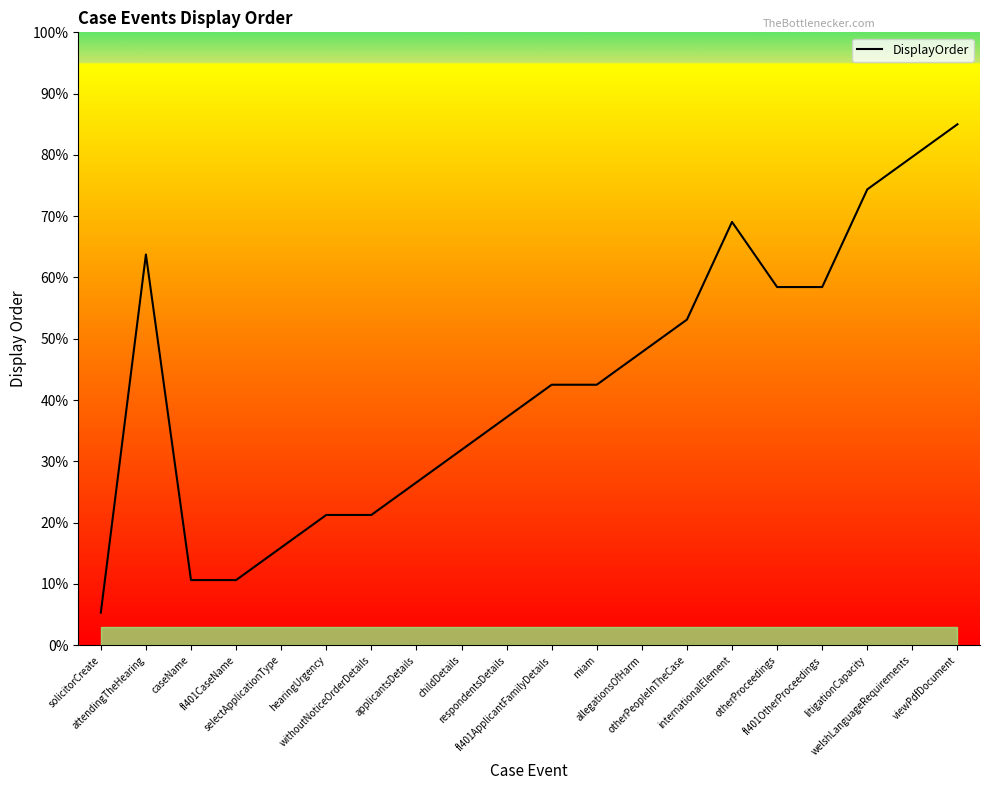

What value does the data have at fl401ApplicantFamilyDetails?

42.5